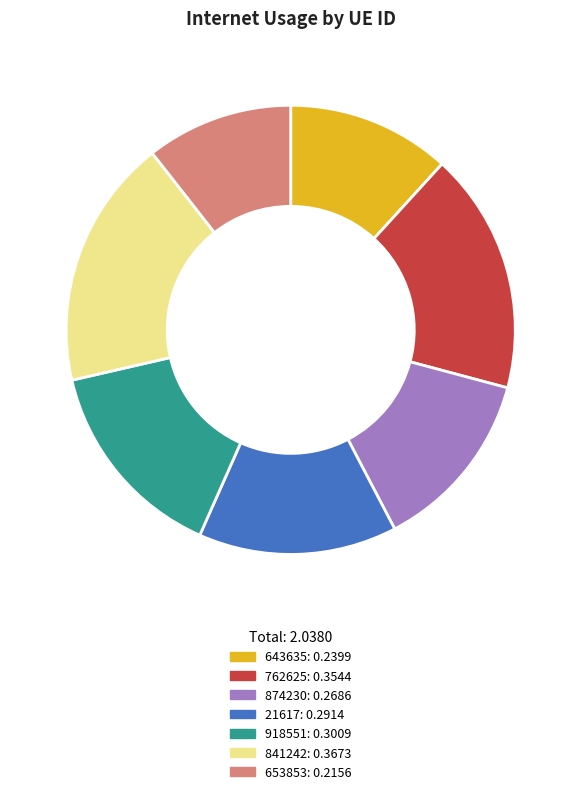

What is the smallest slice in the pie chart?

653853